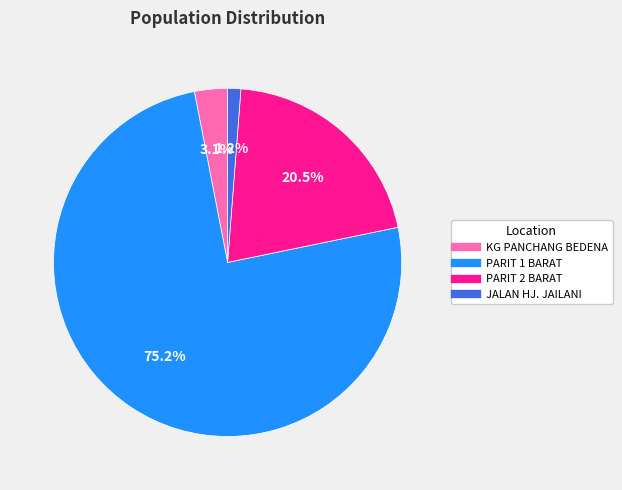

The PARIT 2 BARAT slice represents 30% of the pie. True or false?

False